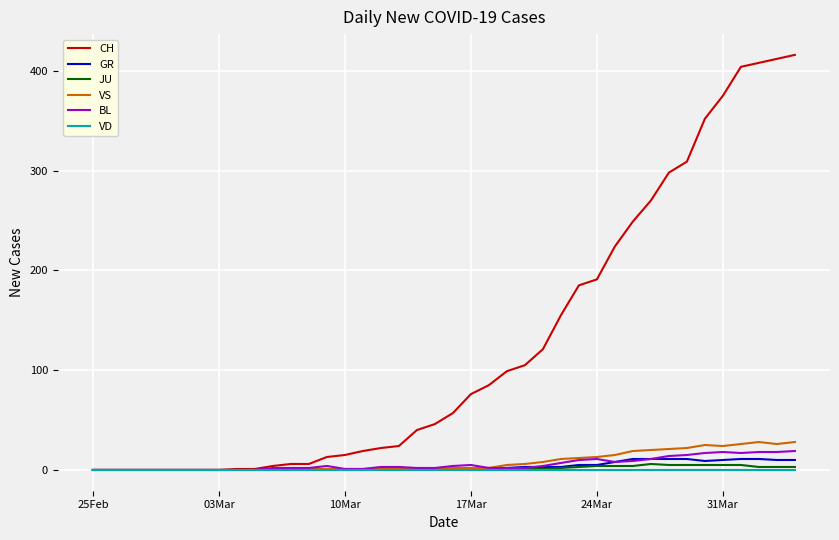

Which series has the largest total across all categories?

CH